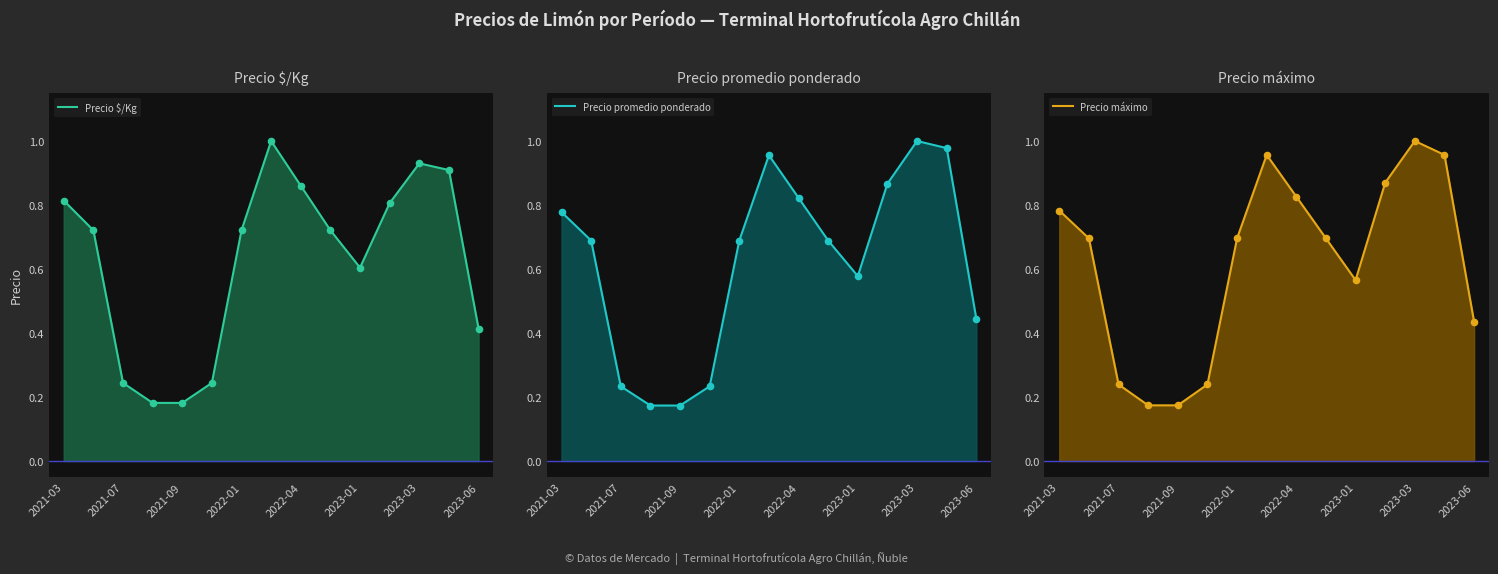

At how many categories does at least one series exceed 0?

15